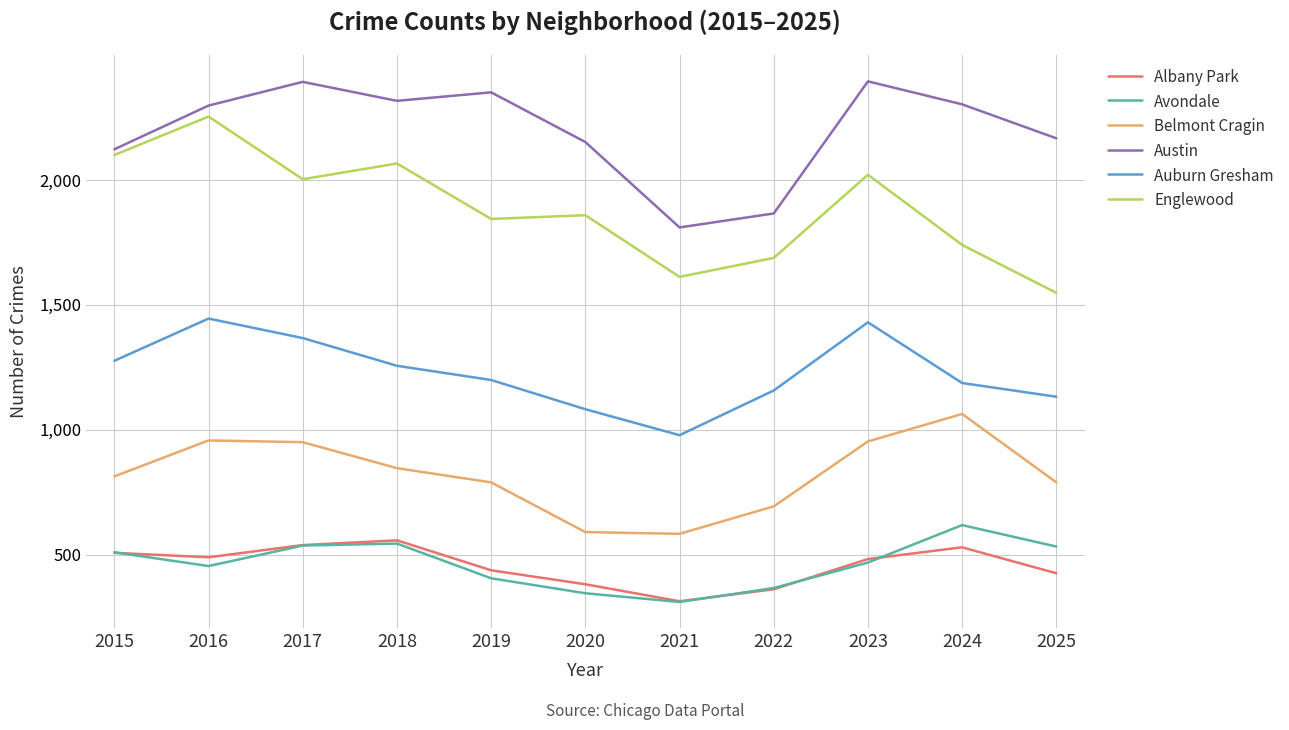

Which series changed the most between 2016 and 2022?

Englewood